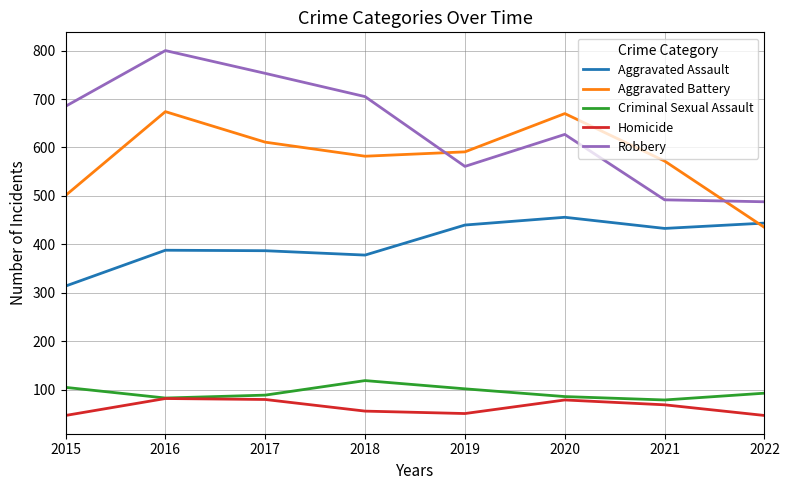

What is the sum of all Robbery values?

5111